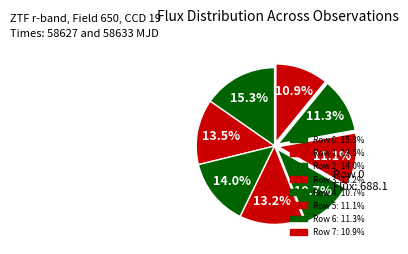

Count the number of slices in the pie.

8